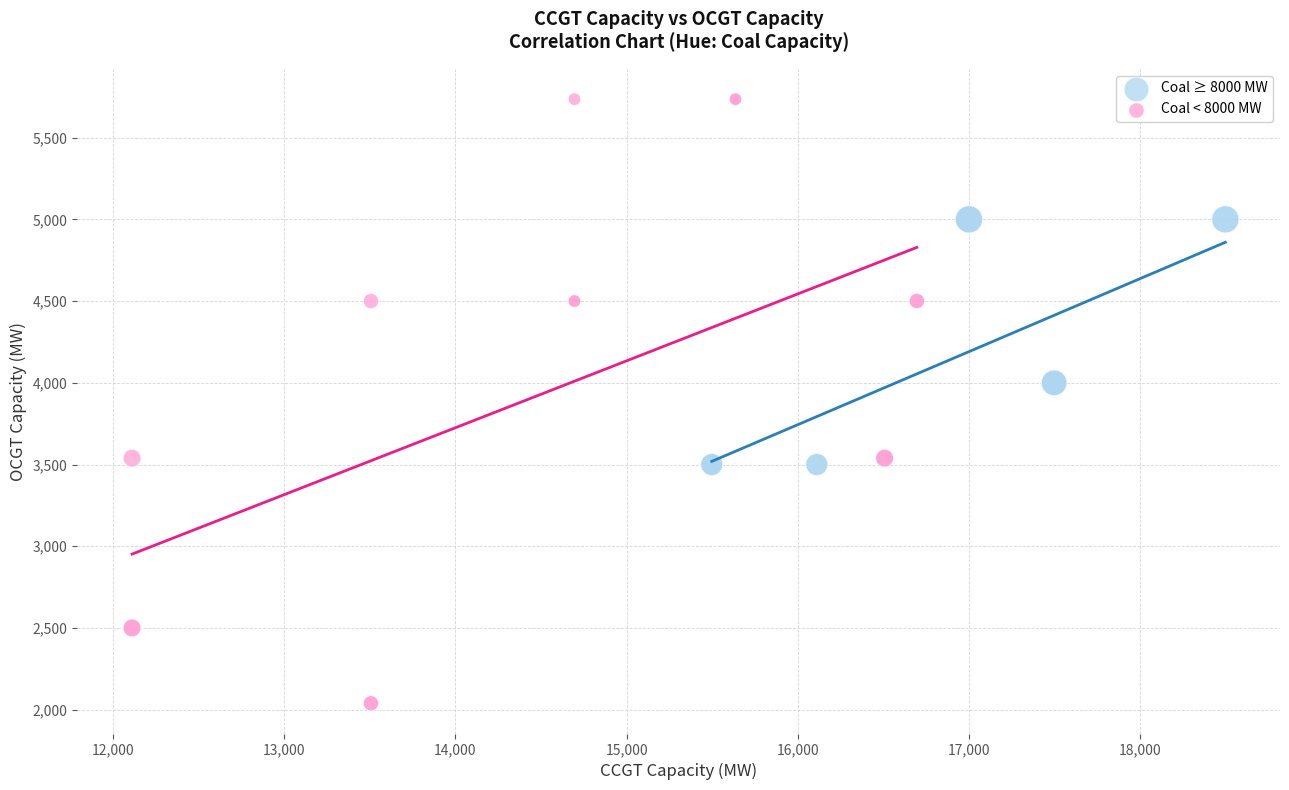

Which series has the largest Y range (max minus min)?

Coal < 8000 MW